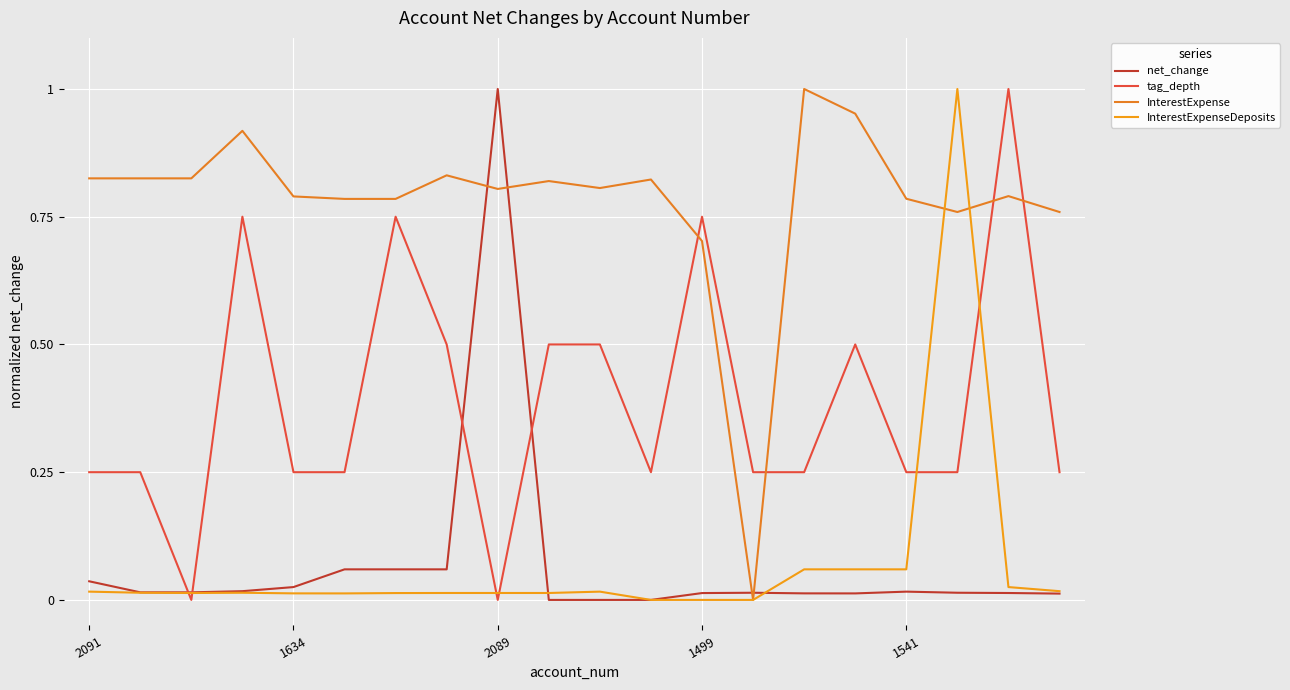

How many lines are shown in the chart?

4